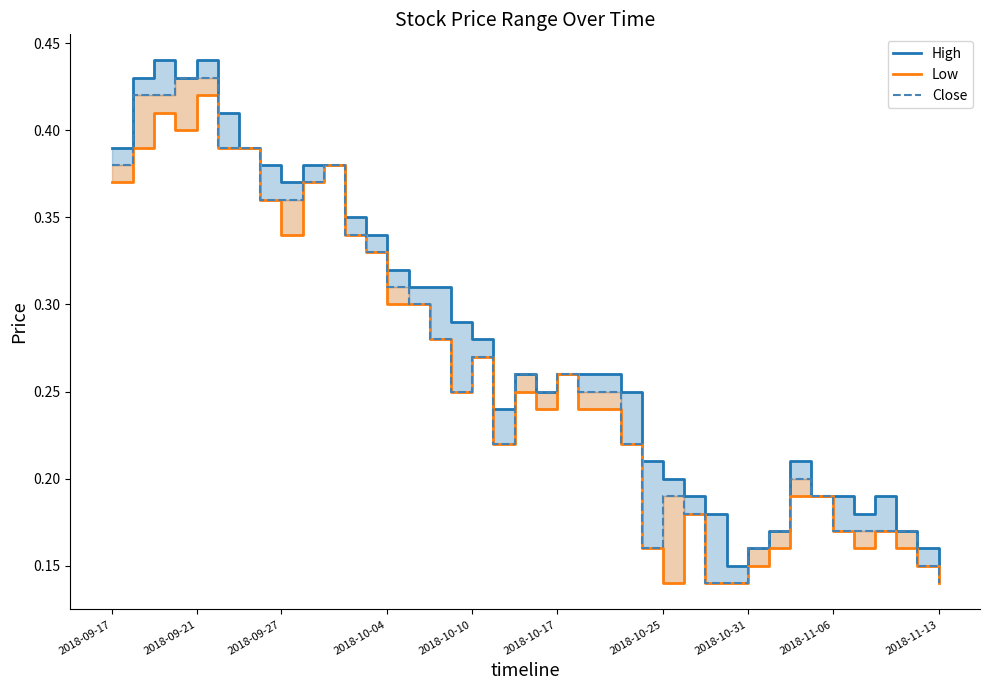

True or false: Close and Low intersect in this chart.

False